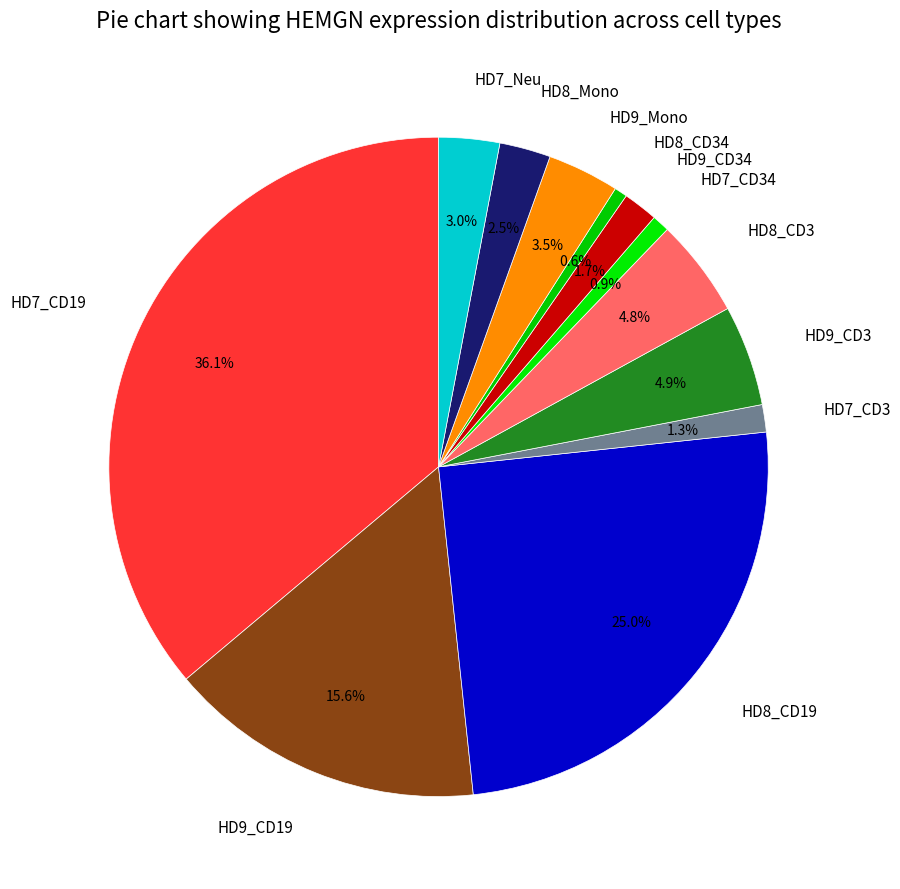

How much of the chart is everything except HD7_Neu?

97.0%